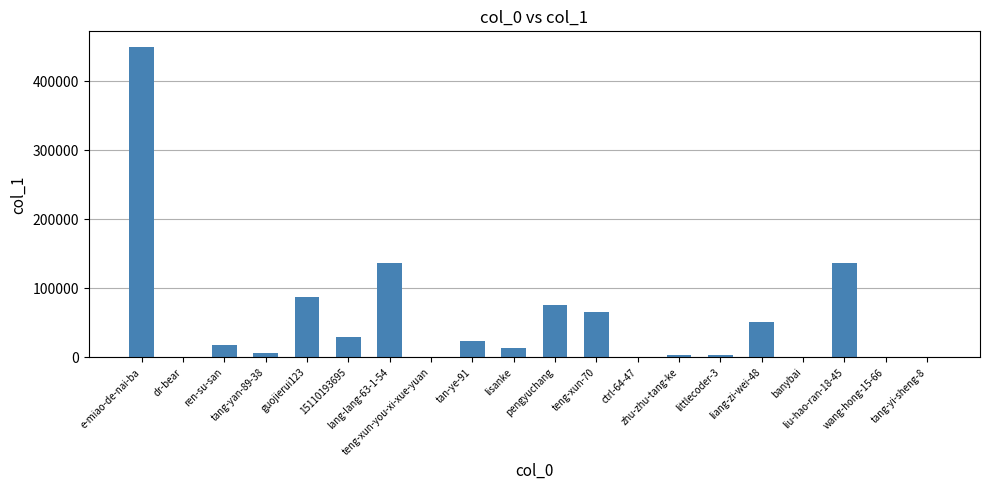

What is the greatest value displayed?

449654